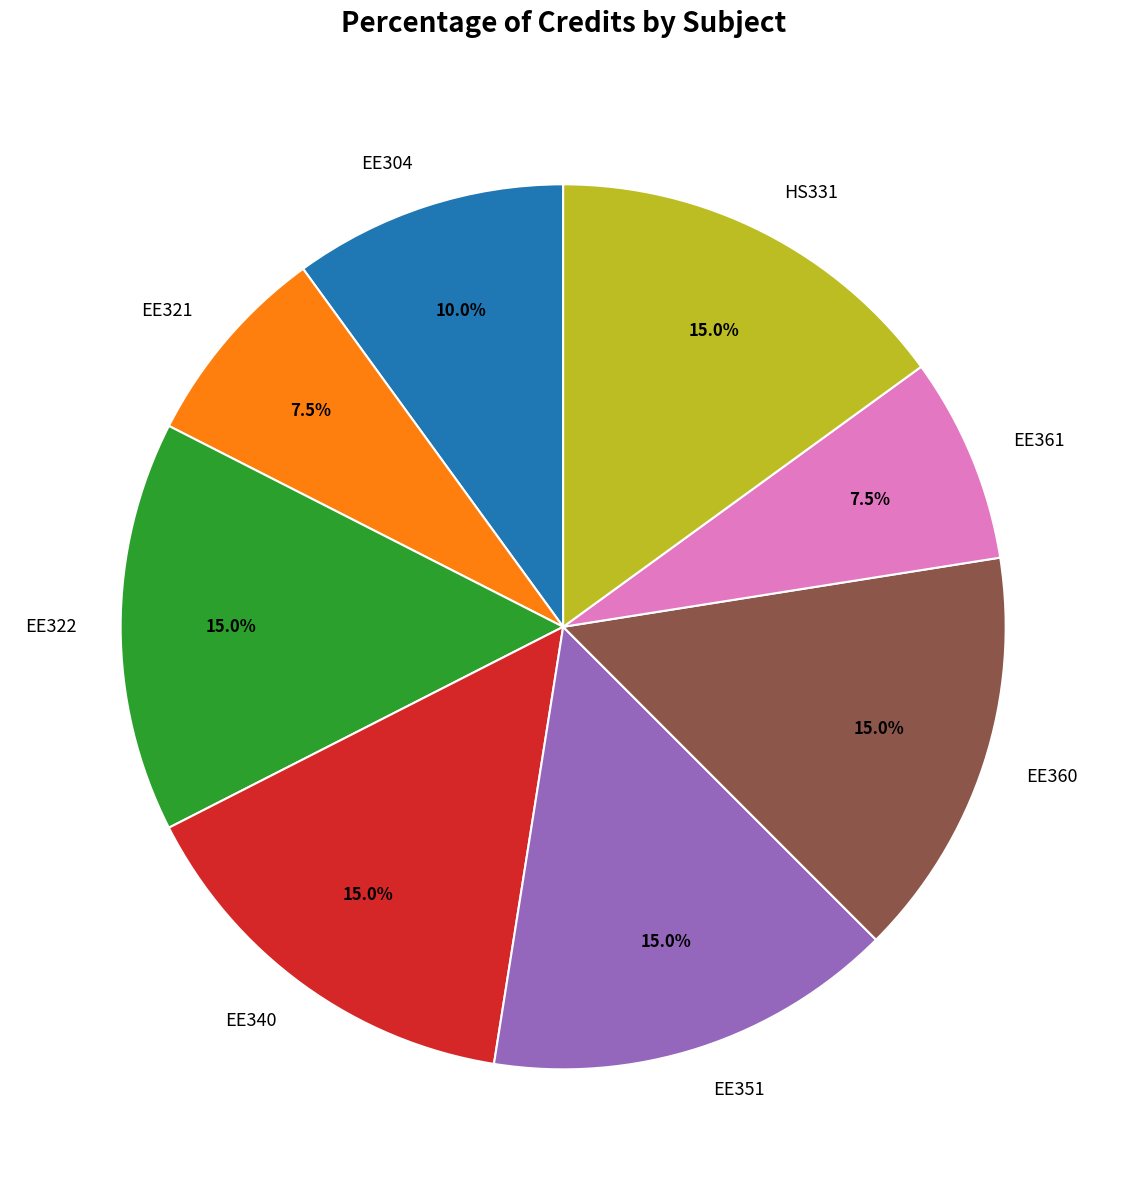

Is EE304 the majority of the pie?

No